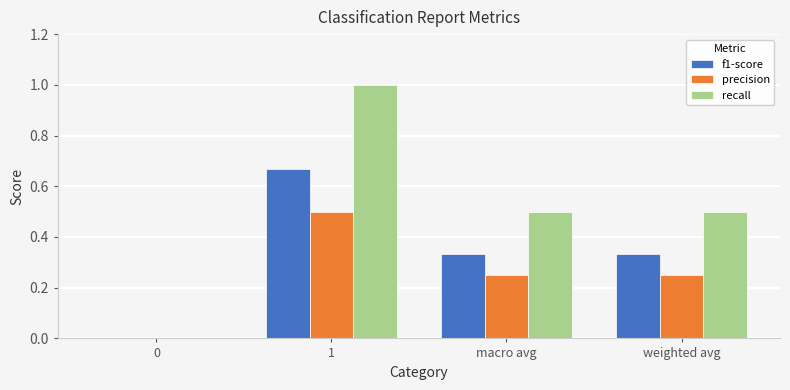

What is the sum of the f1-score values at weighted avg and 1?

1.0